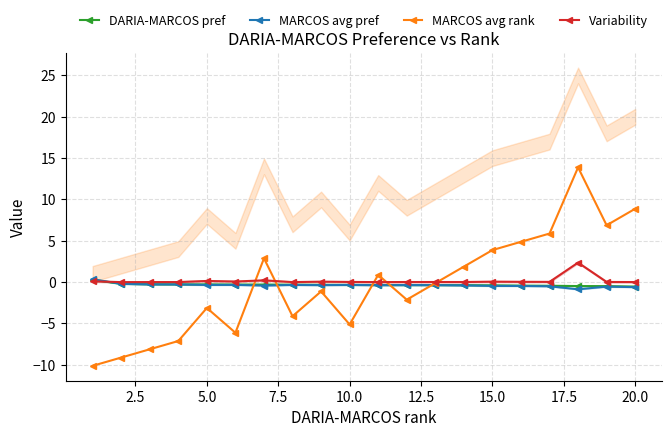

Is the value of MARCOS avg pref at 20.0 greater than the value of MARCOS avg rank at 10.0?

Yes